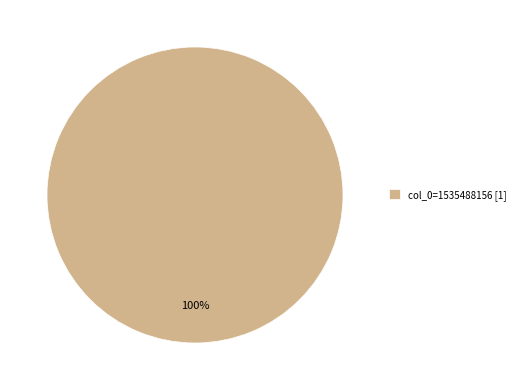

To the nearest percent, what percentage of the pie is col_0=1535488156 [1]?

100%